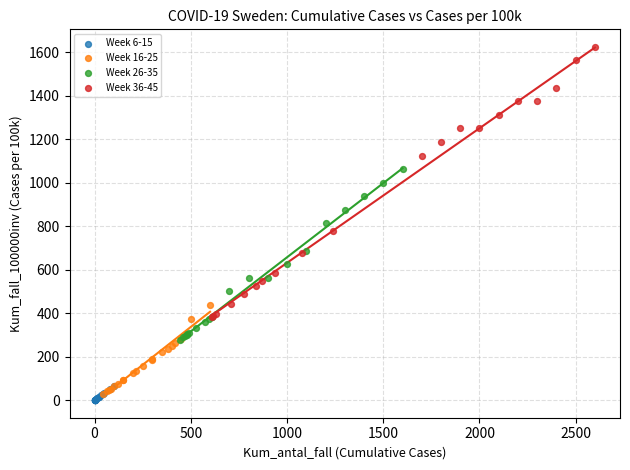

Which series has the largest Y range (max minus min)?

Week 36-45